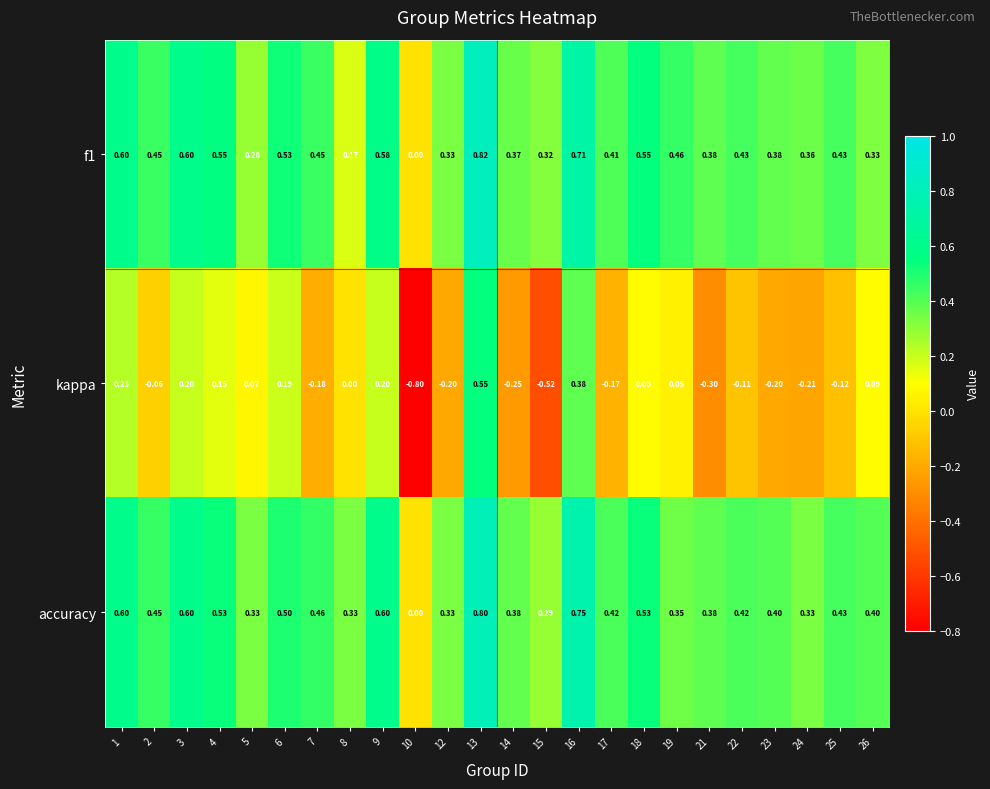

Which series has the largest range (max minus min)?

kappa